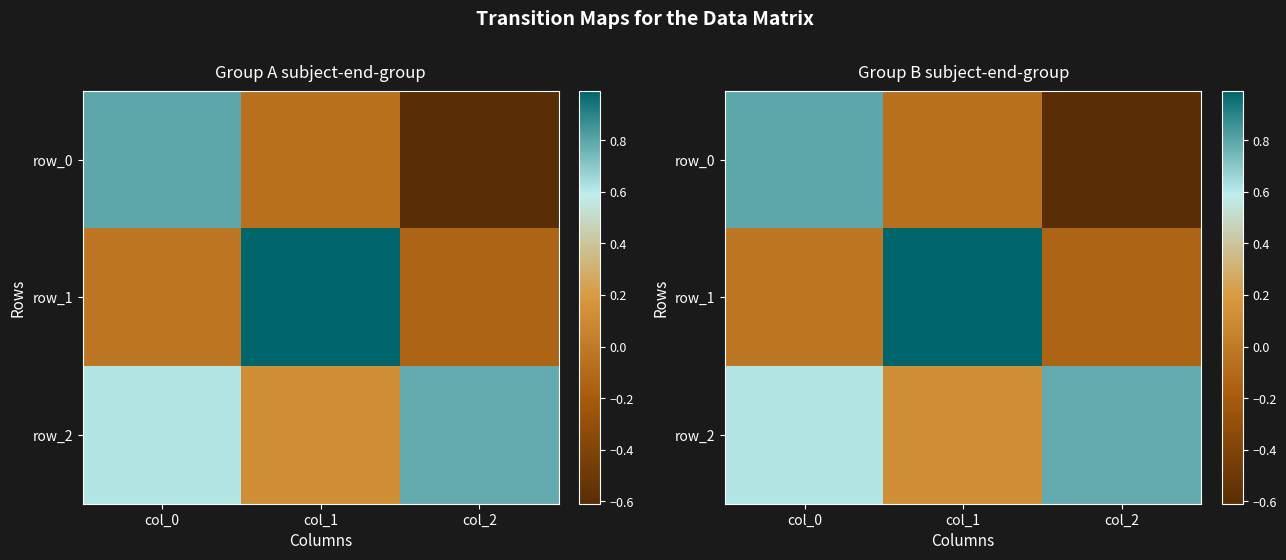

At which label does row_1 reach its peak?

col_1